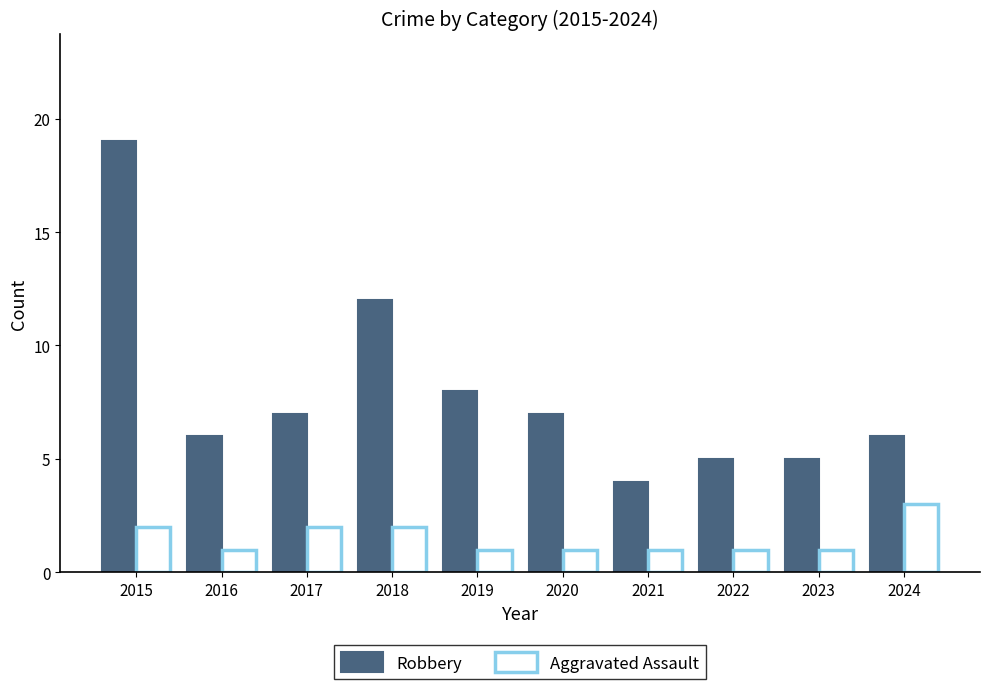

What is the sum of the Aggravated Assault values at 2023 and 2015?

3